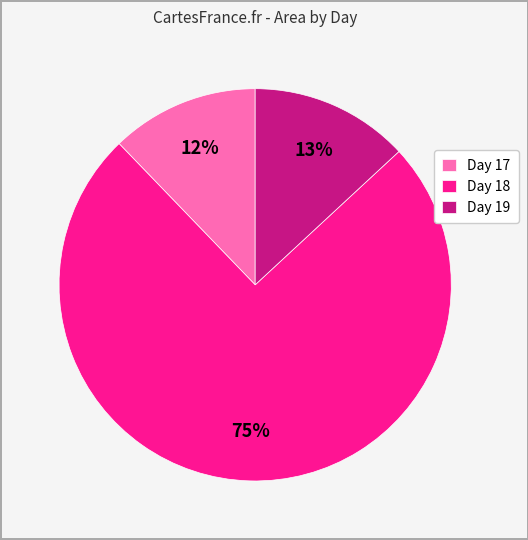

Is the sum of Day 18 and Day 19 greater than half?

Yes